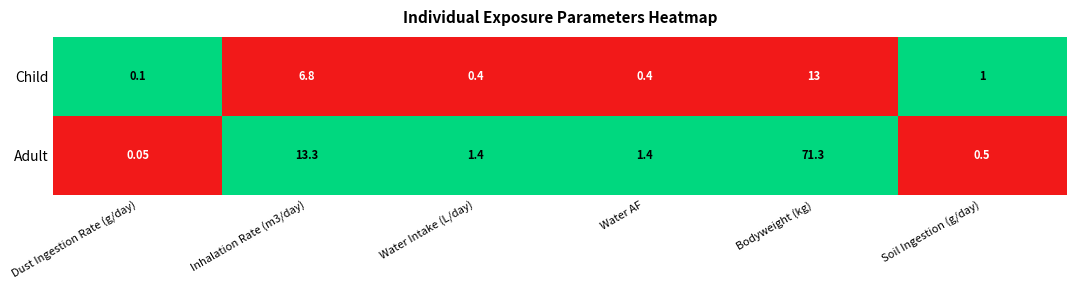

Which series has the widest spread of values?

Adult